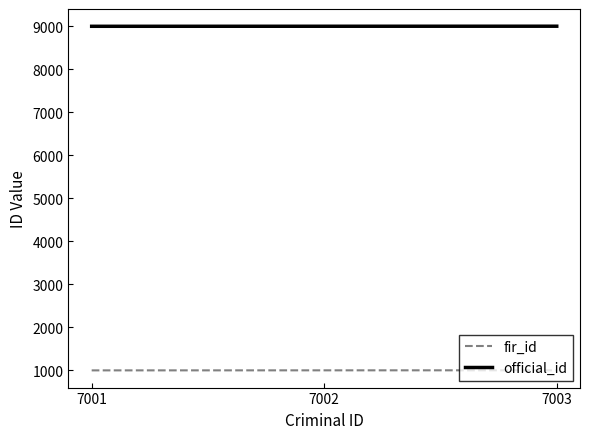

Rank the series at 7001 from highest to lowest value.

official_id, fir_id